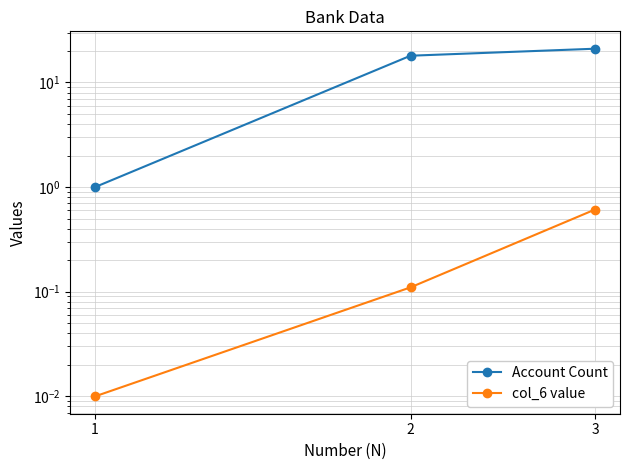

Reading left to right, list all the values displayed in this chart.

Account Count: 1=1.0	2=18.0	3=21.0
col_6 value: 1=0.0	2=0.1	3=0.6